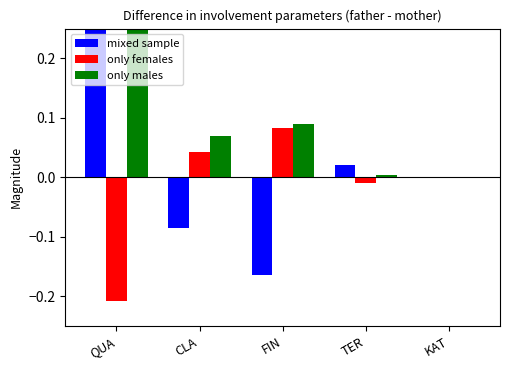

What is the lowest value of the mixed sample series?

-0.2